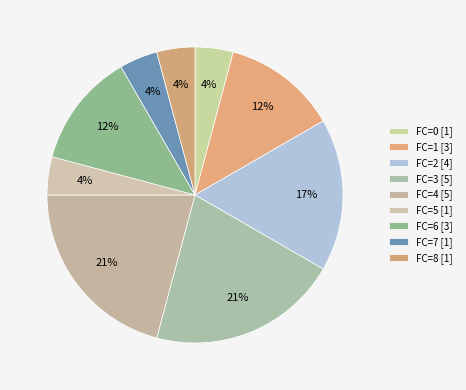

Is it true that FC=5 is 4% of the pie?

True